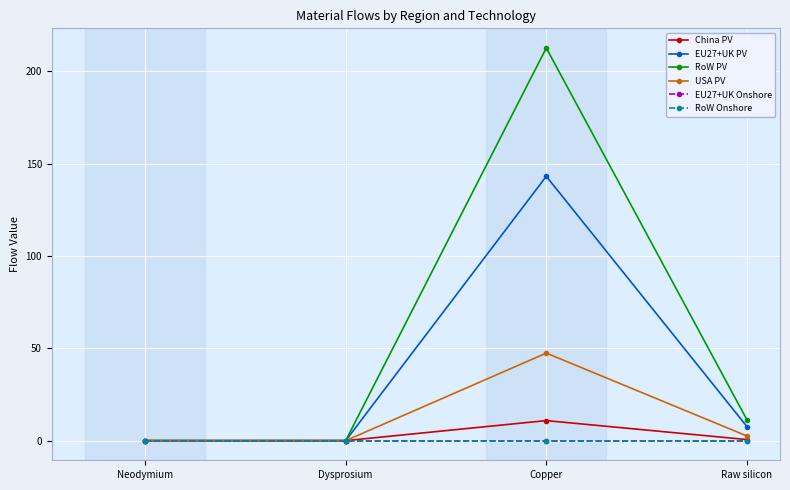

Between Copper and Raw silicon, which series saw the biggest shift?

RoW PV